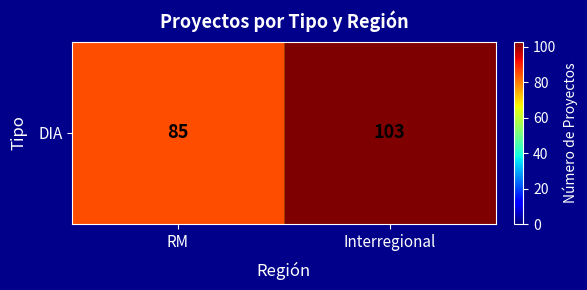

Reading left to right, list all the values displayed in this chart.

RM=85	Interregional=103